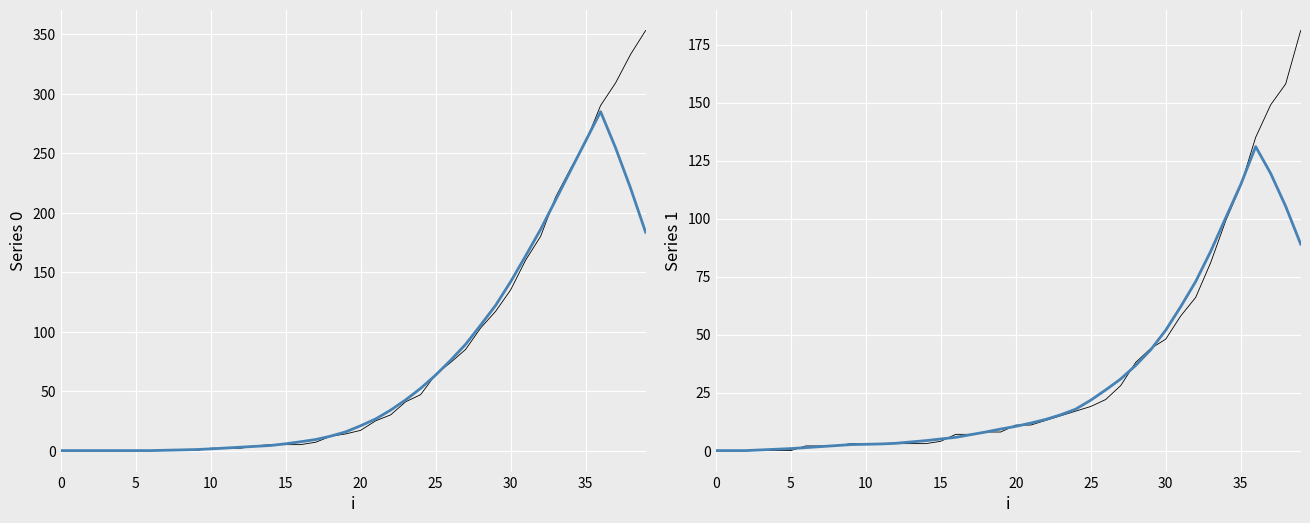

At which category is the sum across all series the highest?

39